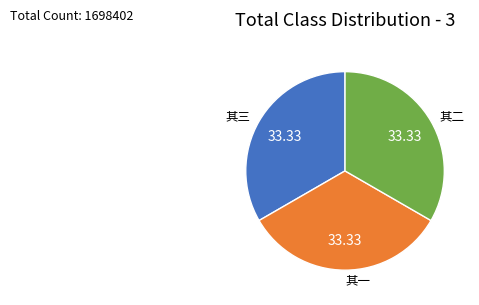

Count the number of slices in the pie.

3